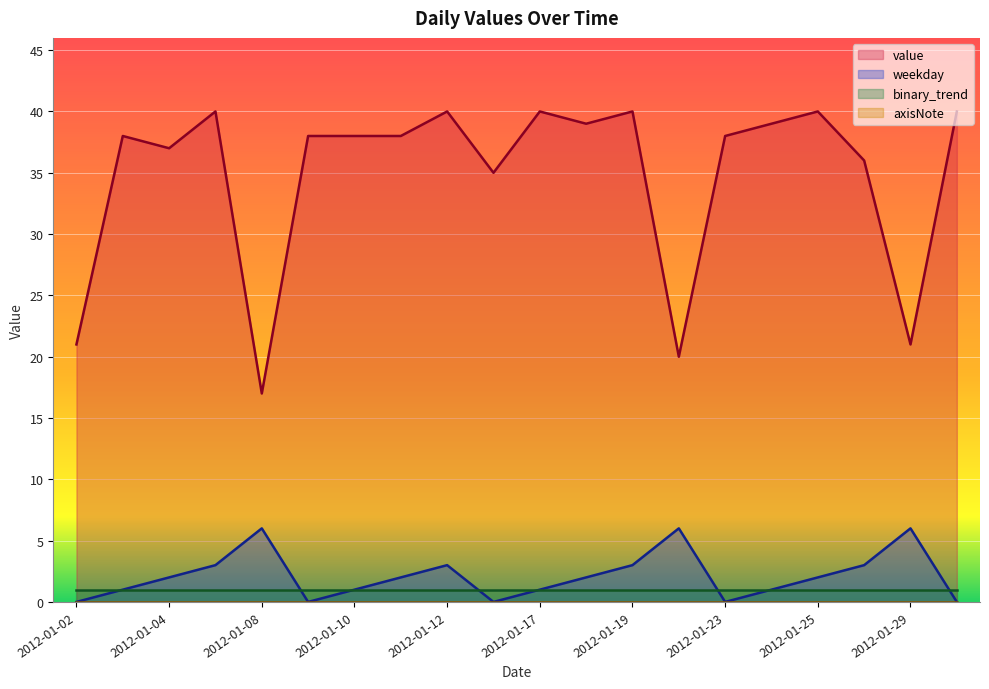

Which has a higher value, 2012-01-19 or 2012-01-16?

2012-01-19